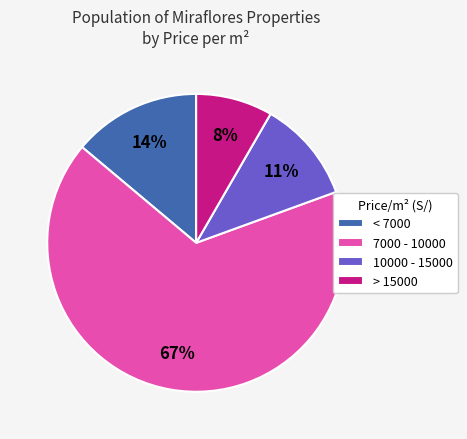

How many slices are in this pie chart?

4